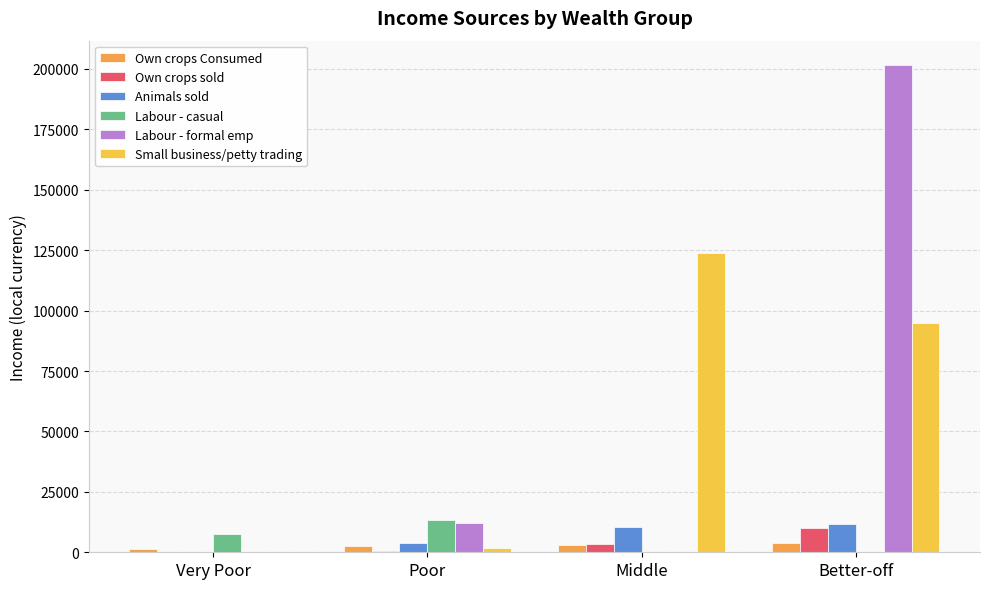

How many groups of bars are there?

4